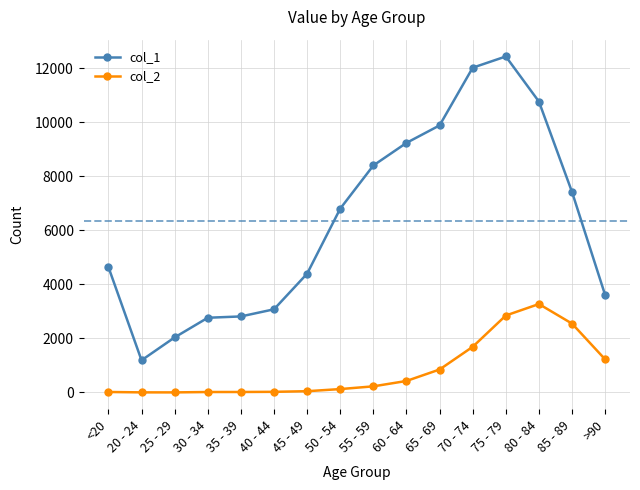

True or false: col_2 and col_1 cross at least once.

False